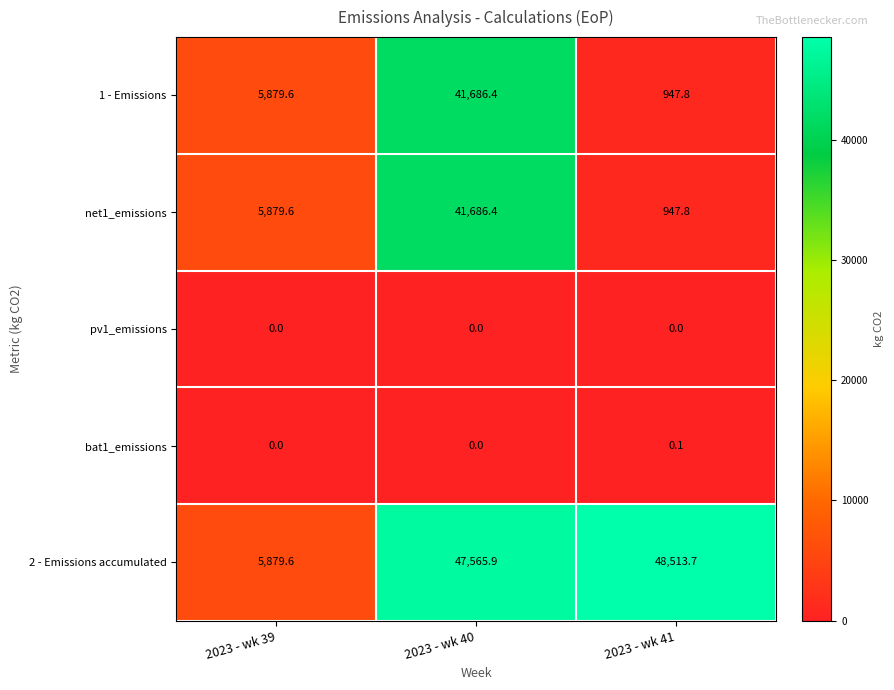

What is the difference between the highest and lowest values at 2023 - wk 41?

48513.7